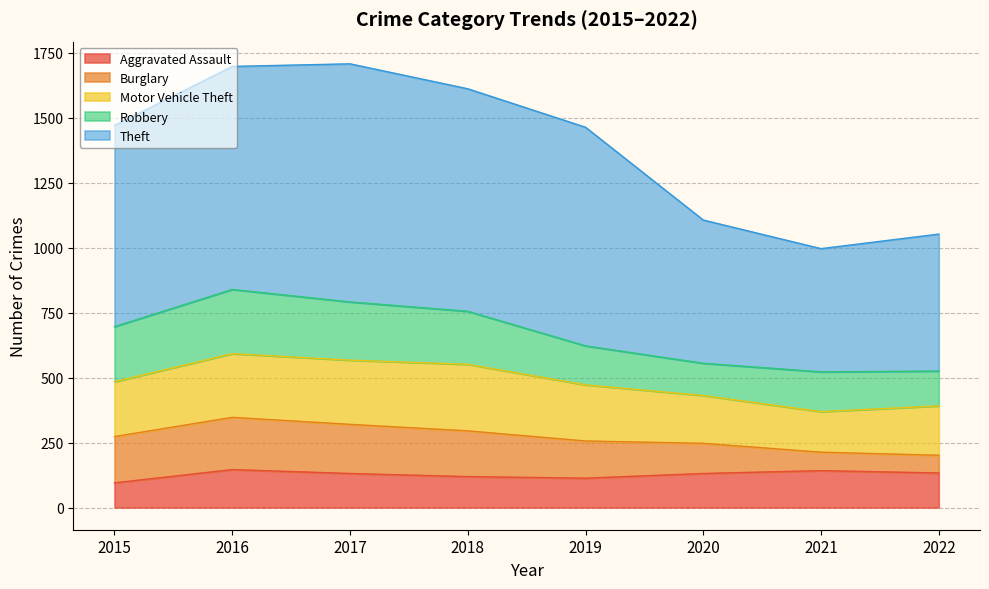

What is the difference between the highest and lowest values at 2021?

403